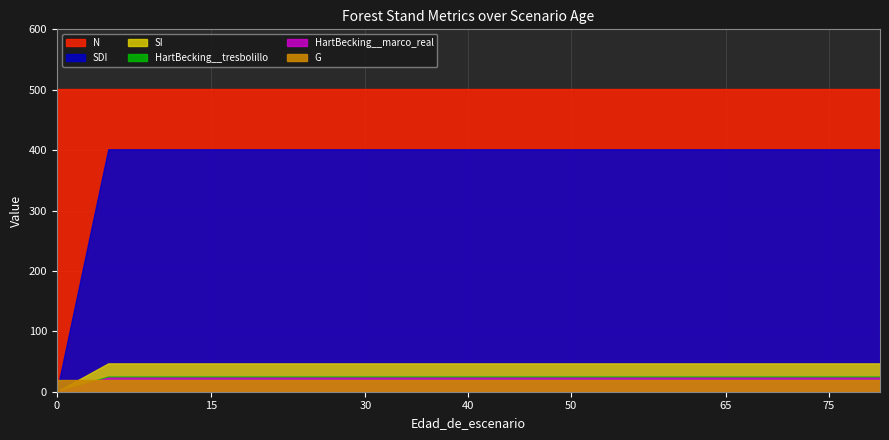

True or false: N has more than 1 interior local peaks.

False